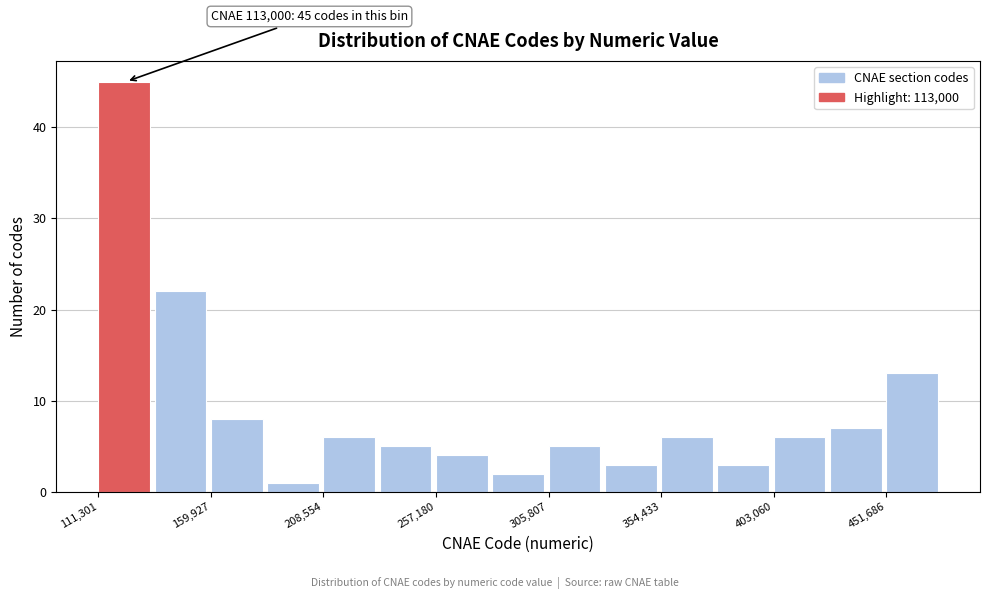

Over which range of the x-axis is the bar tallest?

110000 to 135000